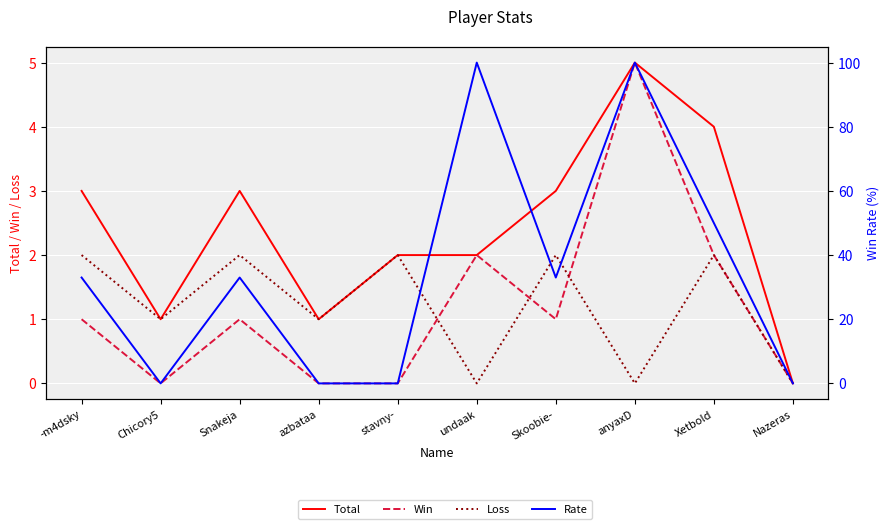

Is this an area chart (filled region under the line)?

No